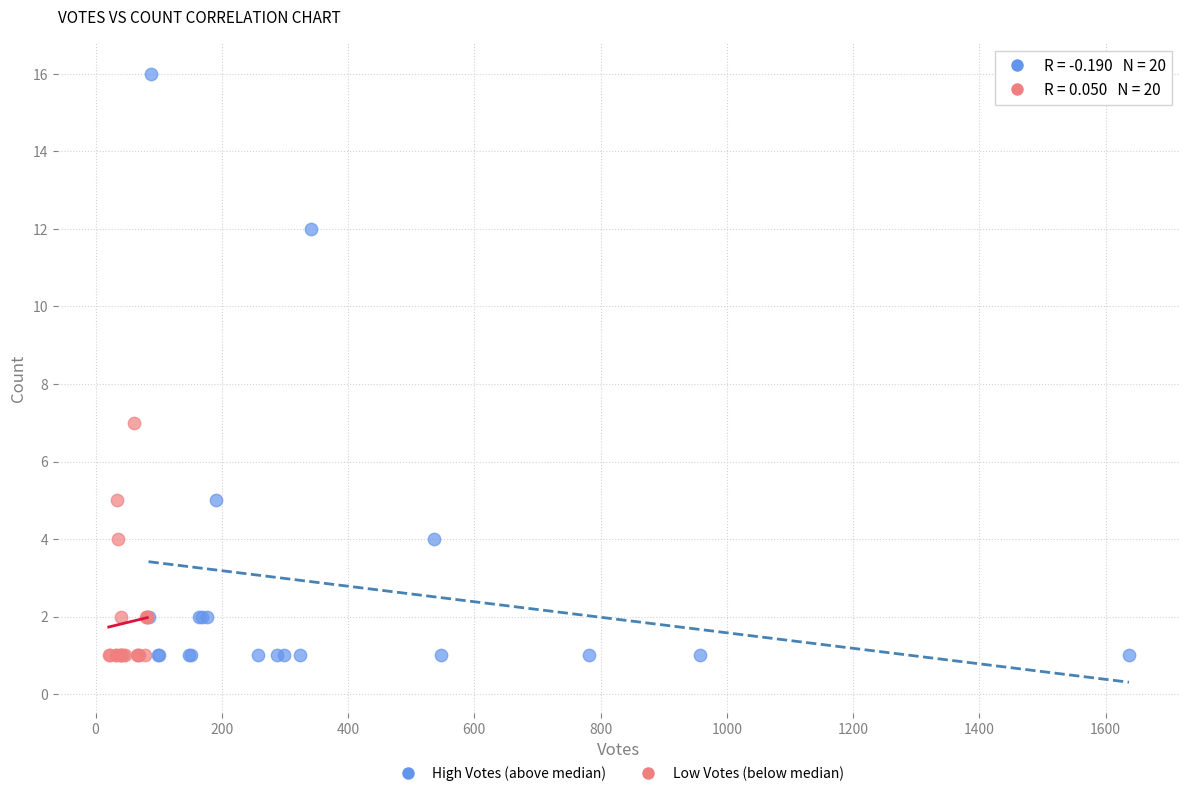

What are all the series names shown in the legend?

High Votes (above median), Low Votes (below median)